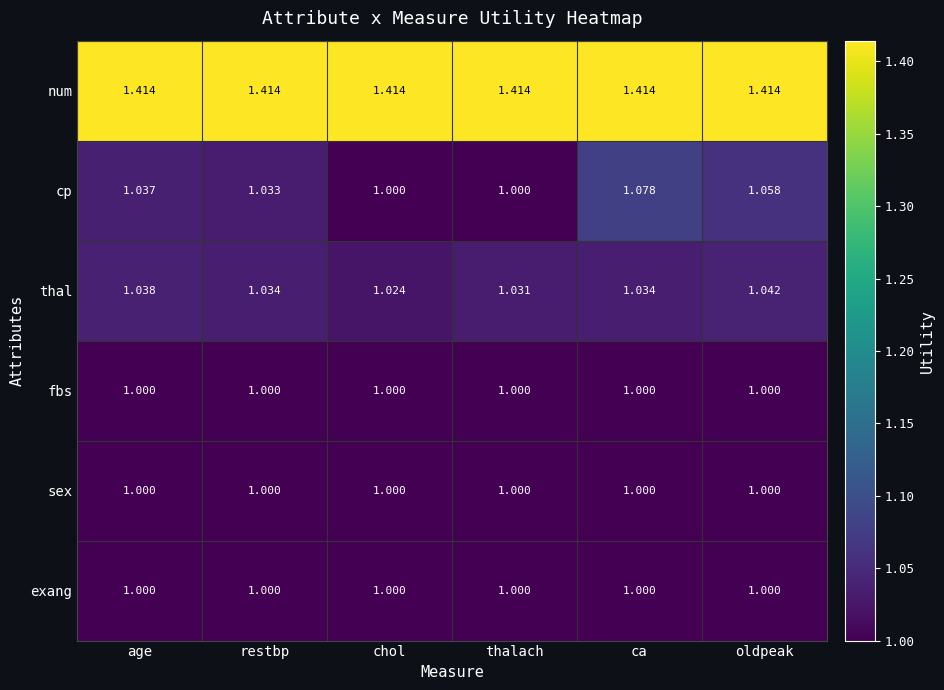

Which series has the widest spread of values?

cp